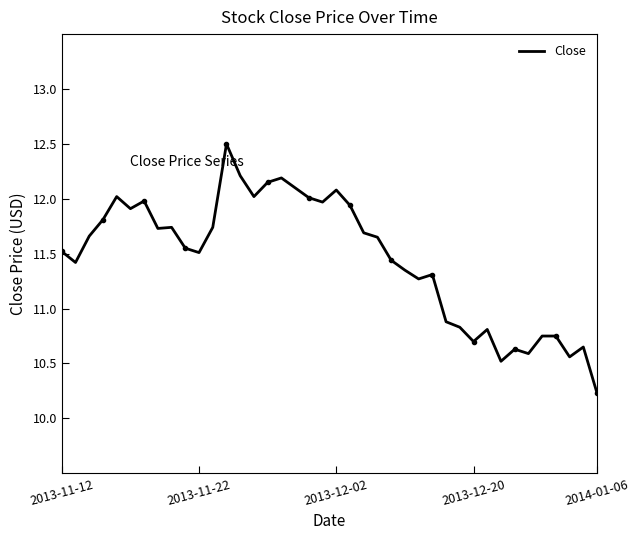

What is the minimum value shown in the chart?

10.2